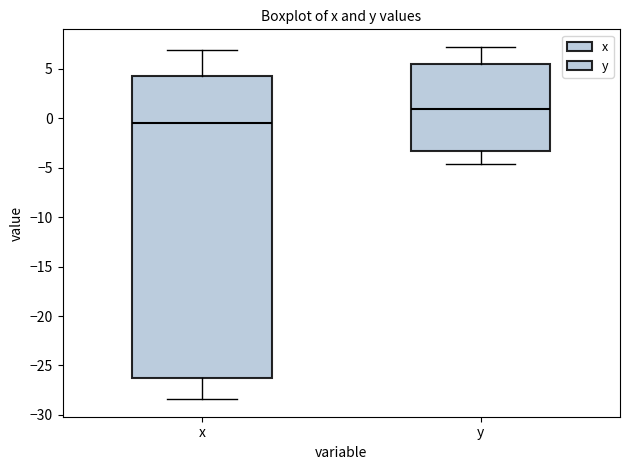

Comparing the boxes themselves (not the whiskers), which one is the tallest?

x